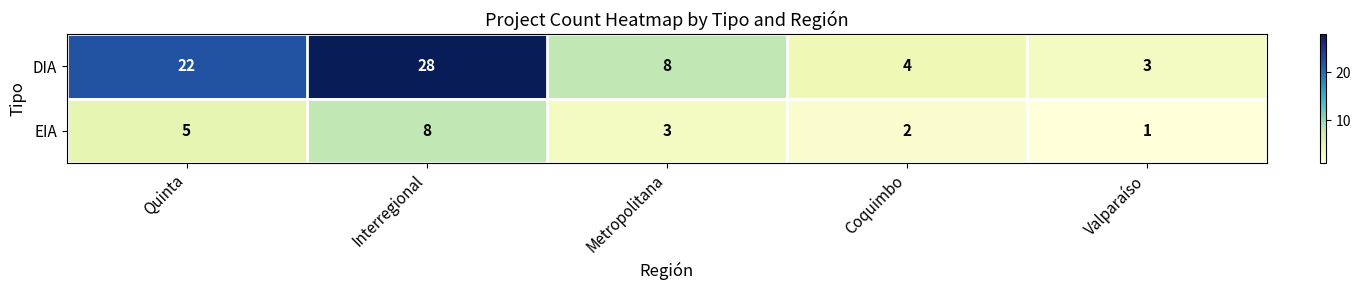

Reading right to left, transcribe all the data shown in this chart.

DIA: Valparaíso=3	Coquimbo=4	Metropolitana=8	Interregional=28	Quinta=22
EIA: Valparaíso=1	Coquimbo=2	Metropolitana=3	Interregional=8	Quinta=5